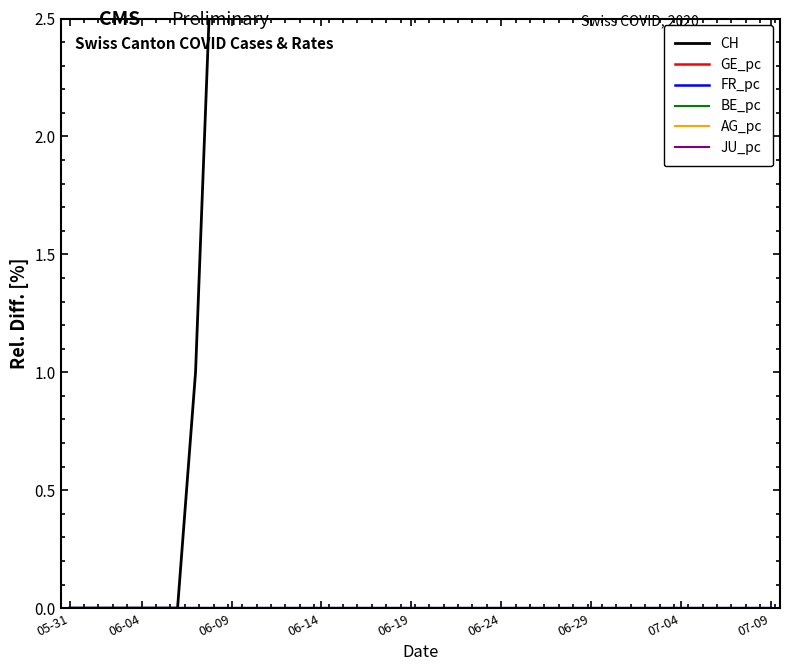

True or false: BE_pc and JU_pc cross at least once.

False